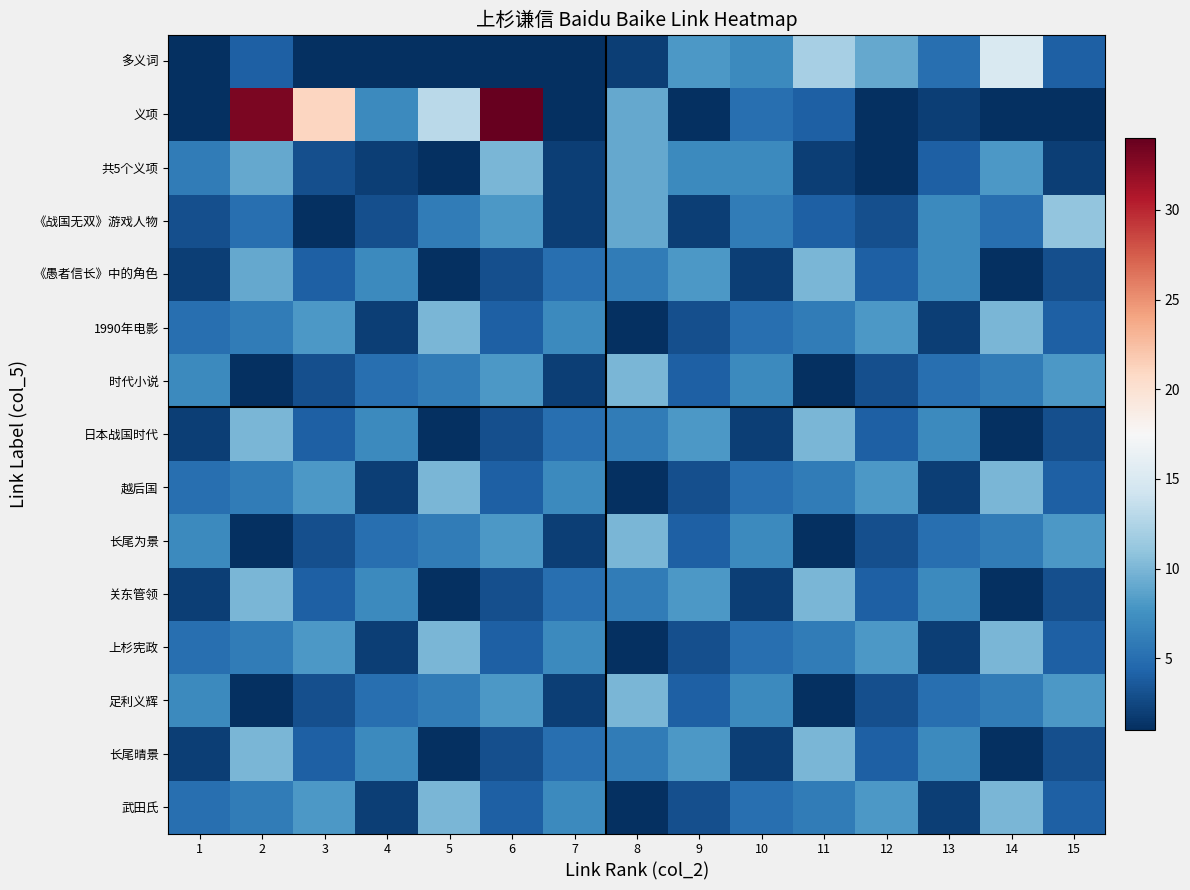

Reading left to right, list all the values displayed in this chart.

多义词: 1=1	2=4	3=1	4=1	5=1	6=1	7=1	8=2	9=8	10=7	11=12	12=9	13=5	14=15	15=4
义项: 1=1	2=33	3=21	4=7	5=13	6=34	7=1	8=9	9=1	10=5	11=4	12=1	13=2	14=1	15=1
共5个义项: 1=6	2=9	3=3	4=2	5=1	6=10	7=2	8=9	9=7	10=7	11=2	12=1	13=4	14=8	15=2
《战国无双》游戏人物: 1=3	2=5	3=1	4=3	5=6	6=8	7=2	8=9	9=2	10=6	11=4	12=3	13=7	14=5	15=11
《愚者信长》中的角色: 1=2	2=9	3=4	4=7	5=1	6=3	7=5	8=6	9=8	10=2	11=10	12=4	13=7	14=1	15=3
1990年电影: 1=5	2=6	3=8	4=2	5=10	6=4	7=7	8=1	9=3	10=5	11=6	12=8	13=2	14=10	15=4
时代小说: 1=7	2=1	3=3	4=5	5=6	6=8	7=2	8=10	9=4	10=7	11=1	12=3	13=5	14=6	15=8
日本战国时代: 1=2	2=10	3=4	4=7	5=1	6=3	7=5	8=6	9=8	10=2	11=10	12=4	13=7	14=1	15=3
越后国: 1=5	2=6	3=8	4=2	5=10	6=4	7=7	8=1	9=3	10=5	11=6	12=8	13=2	14=10	15=4
长尾为景: 1=7	2=1	3=3	4=5	5=6	6=8	7=2	8=10	9=4	10=7	11=1	12=3	13=5	14=6	15=8
关东管领: 1=2	2=10	3=4	4=7	5=1	6=3	7=5	8=6	9=8	10=2	11=10	12=4	13=7	14=1	15=3
上杉宪政: 1=5	2=6	3=8	4=2	5=10	6=4	7=7	8=1	9=3	10=5	11=6	12=8	13=2	14=10	15=4
足利义辉: 1=7	2=1	3=3	4=5	5=6	6=8	7=2	8=10	9=4	10=7	11=1	12=3	13=5	14=6	15=8
长尾晴景: 1=2	2=10	3=4	4=7	5=1	6=3	7=5	8=6	9=8	10=2	11=10	12=4	13=7	14=1	15=3
武田氏: 1=5	2=6	3=8	4=2	5=10	6=4	7=7	8=1	9=3	10=5	11=6	12=8	13=2	14=10	15=4